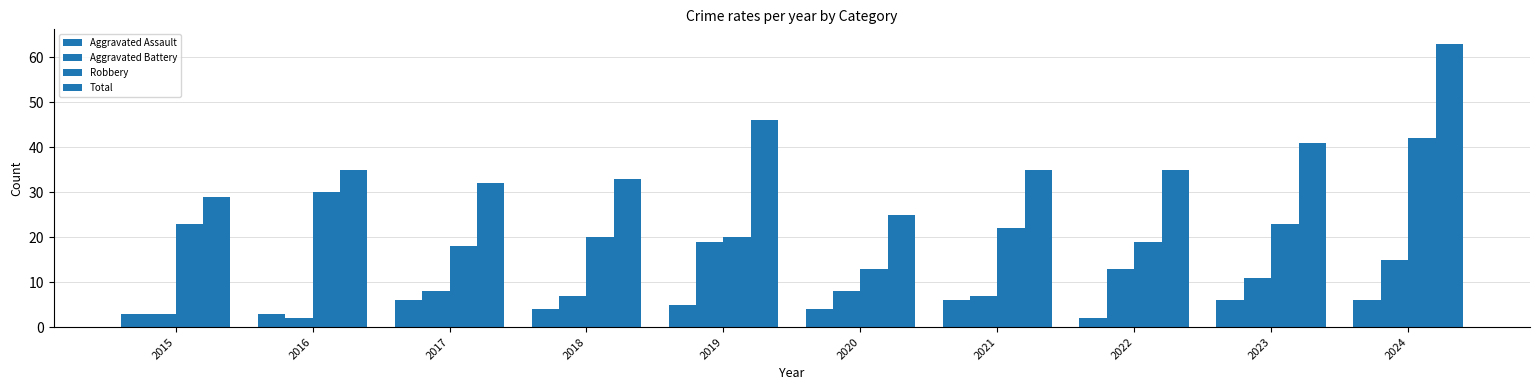

The Robbery series shows 13 at 2020. True or false?

True